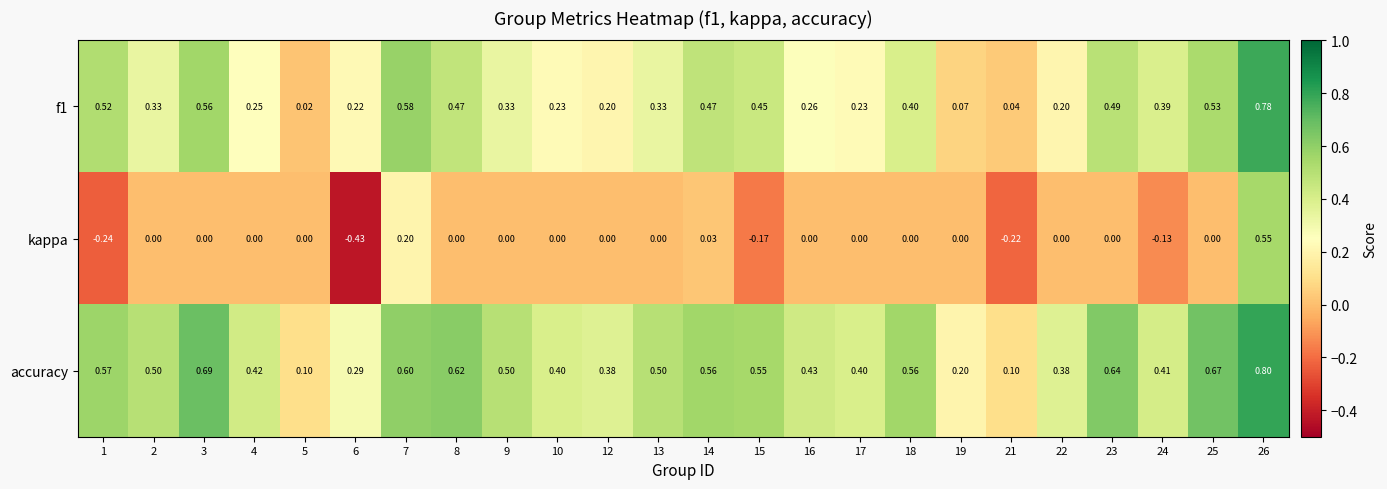

Is the value of kappa at 3 greater than the value of accuracy at 1?

No